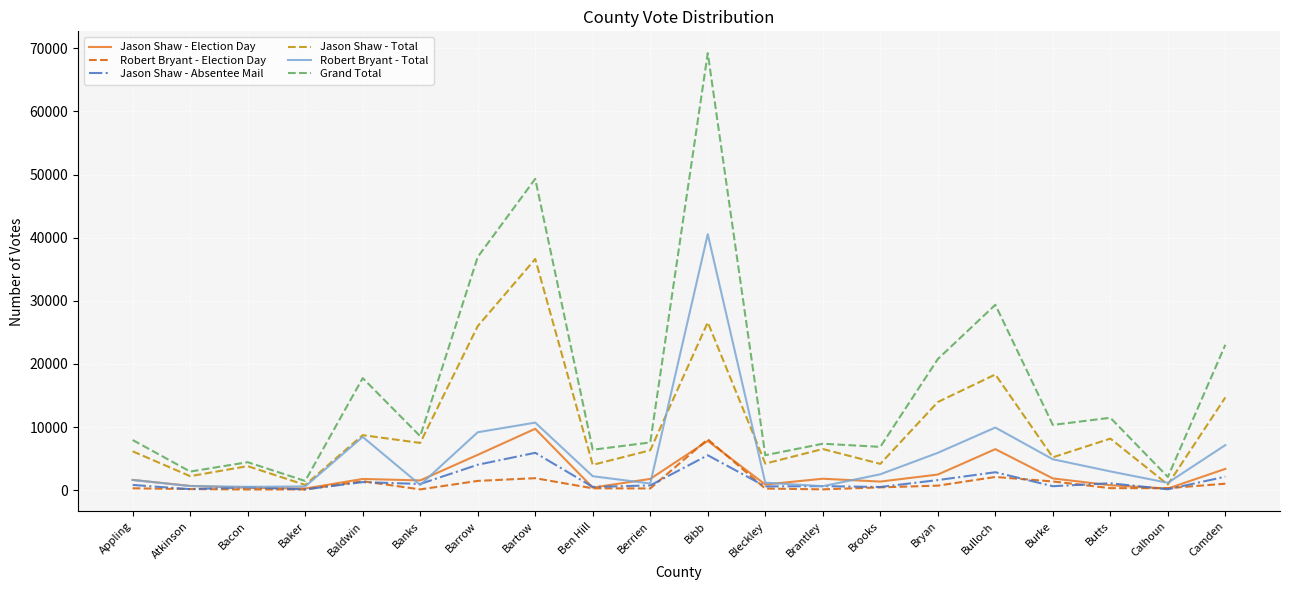

Rank the series at Bryan from highest to lowest value.

Grand Total, Jason Shaw - Total, Robert Bryant - Total, Jason Shaw - Election Day, Jason Shaw - Absentee Mail, Robert Bryant - Election Day